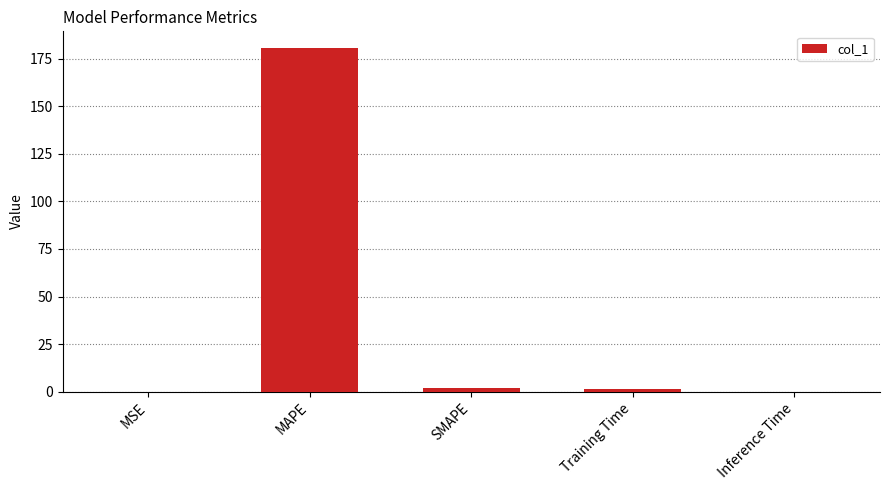

Count the number of data series in this chart.

1